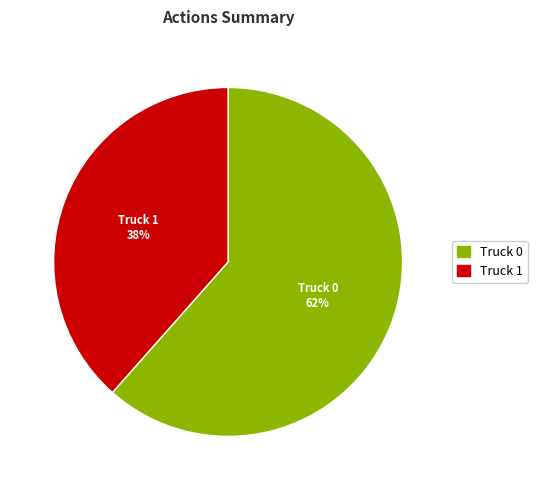

What percentage is the Truck 0 slice, to the nearest percent?

62%